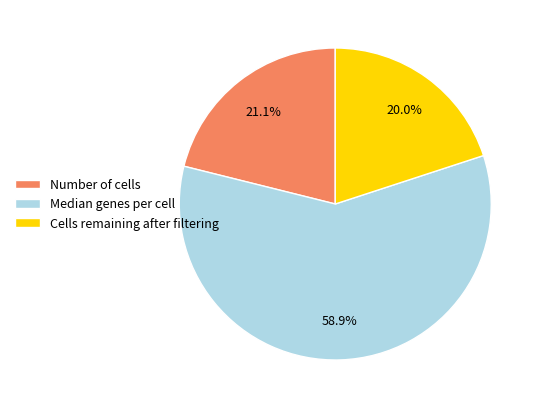

Which has a higher value, Cells remaining after filtering or Number of cells?

Number of cells